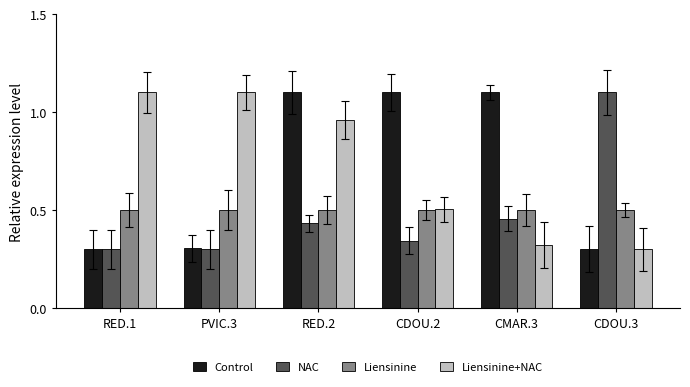

The value of Control at PVIC.3 is 0.1. True or false?

False